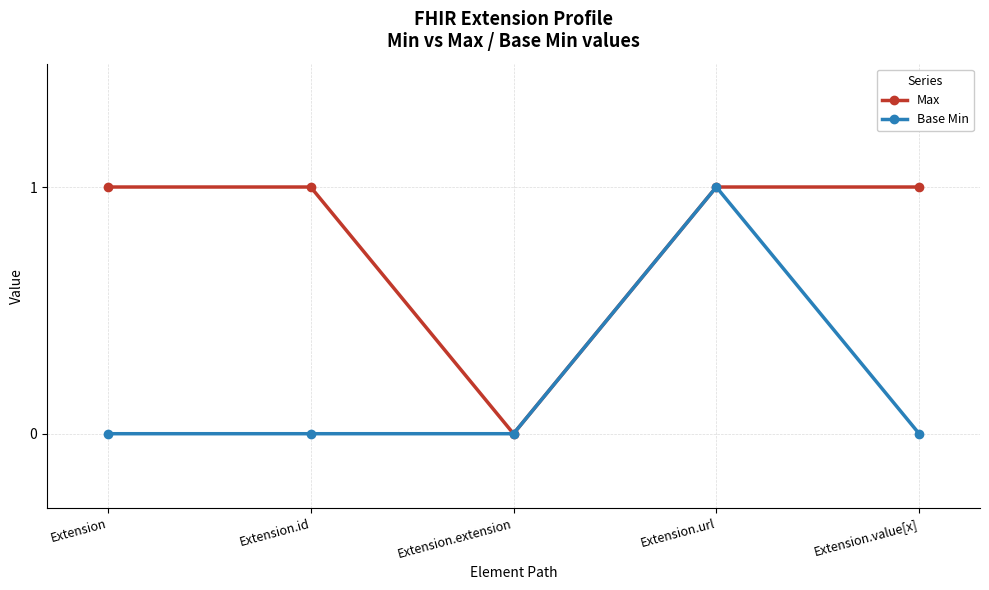

What is the maximum value for Max?

1